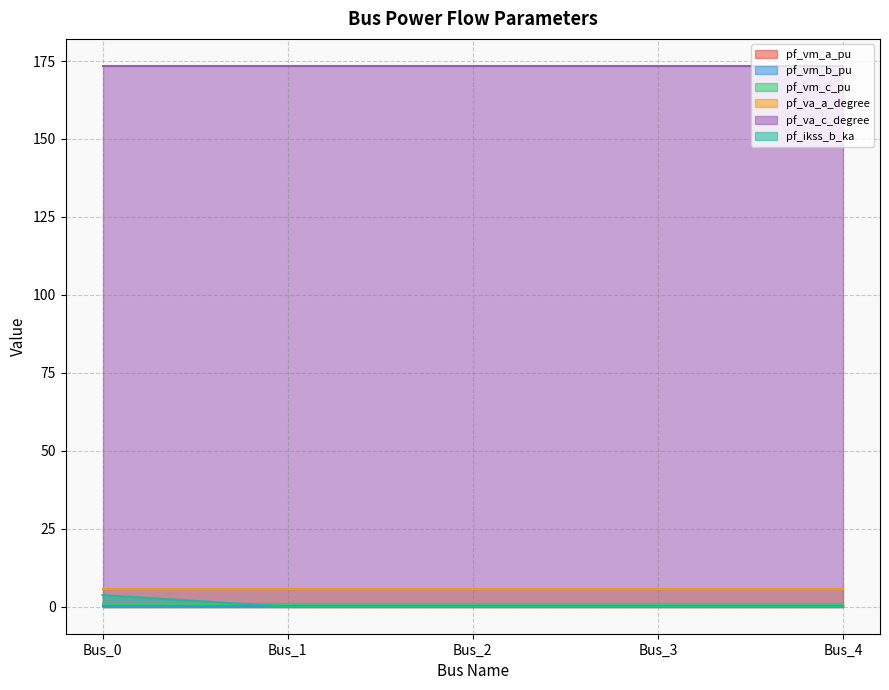

What is the difference between the highest and lowest values at Bus_3?

173.4